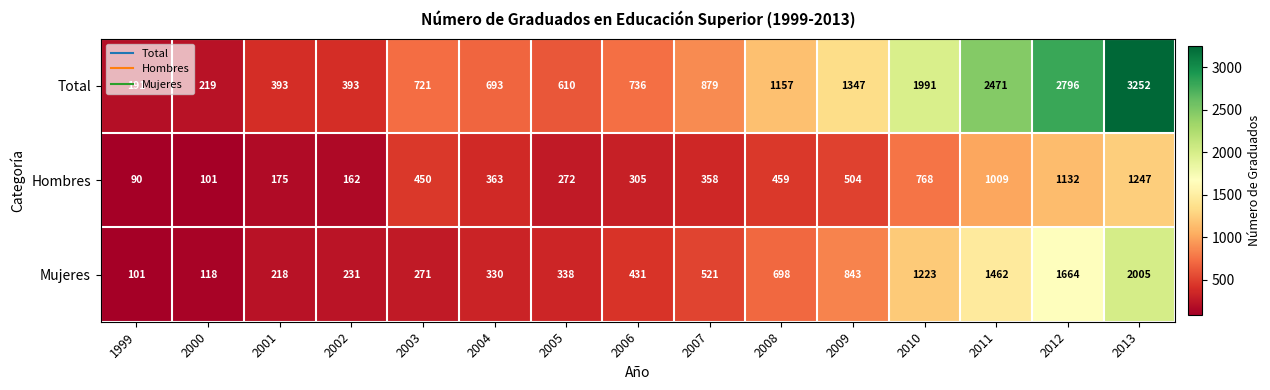

At which label does Mujeres reach its peak?

2013